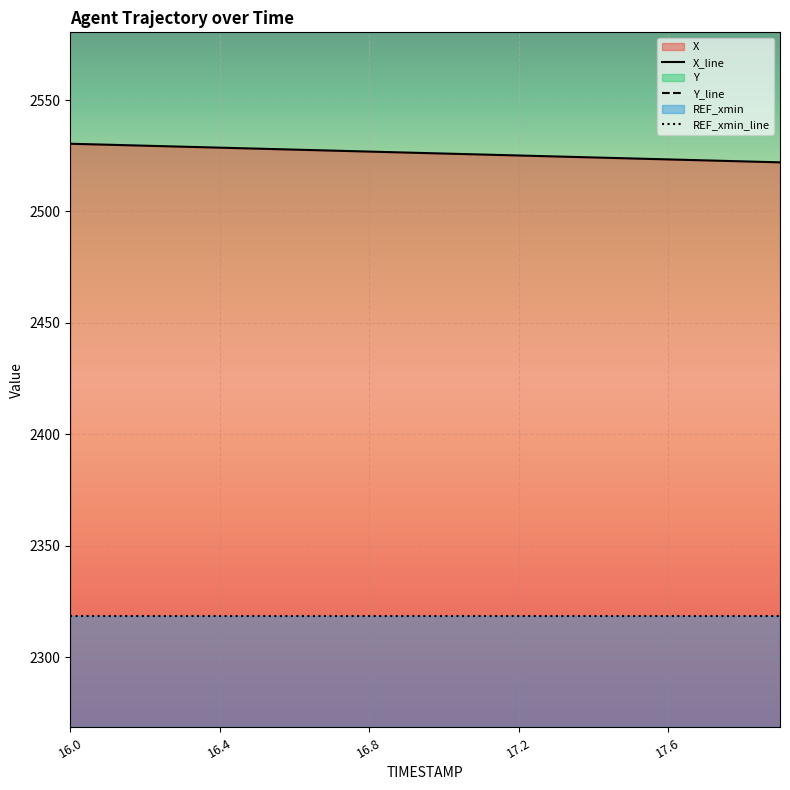

Reading right to left, what are all the values shown in this chart?

X: 17.9=2522.0	17.8=2522.5	17.7=2522.9	17.6=2523.4	17.5=2523.8	17.4=2524.2	17.3=2524.7	17.2=2525.1	17.1=2525.6	17.0=2526.0	16.9=2526.4	16.8=2526.9	16.7=2527.3	16.6=2527.8	16.5=2528.2	16.4=2528.6	16.3=2529.1	16.2=2529.5	16.1=2529.9	16.0=2530.4
Y: 17.9=1018.7	17.8=1019.1	17.7=1019.5	17.6=1019.9	17.5=1020.3	17.4=1020.7	17.3=1021.1	17.2=1021.5	17.1=1021.9	17.0=1022.3	16.9=1022.8	16.8=1023.2	16.7=1023.6	16.6=1024.0	16.5=1024.4	16.4=1024.8	16.3=1025.2	16.2=1025.6	16.1=1026.0	16.0=1026.4